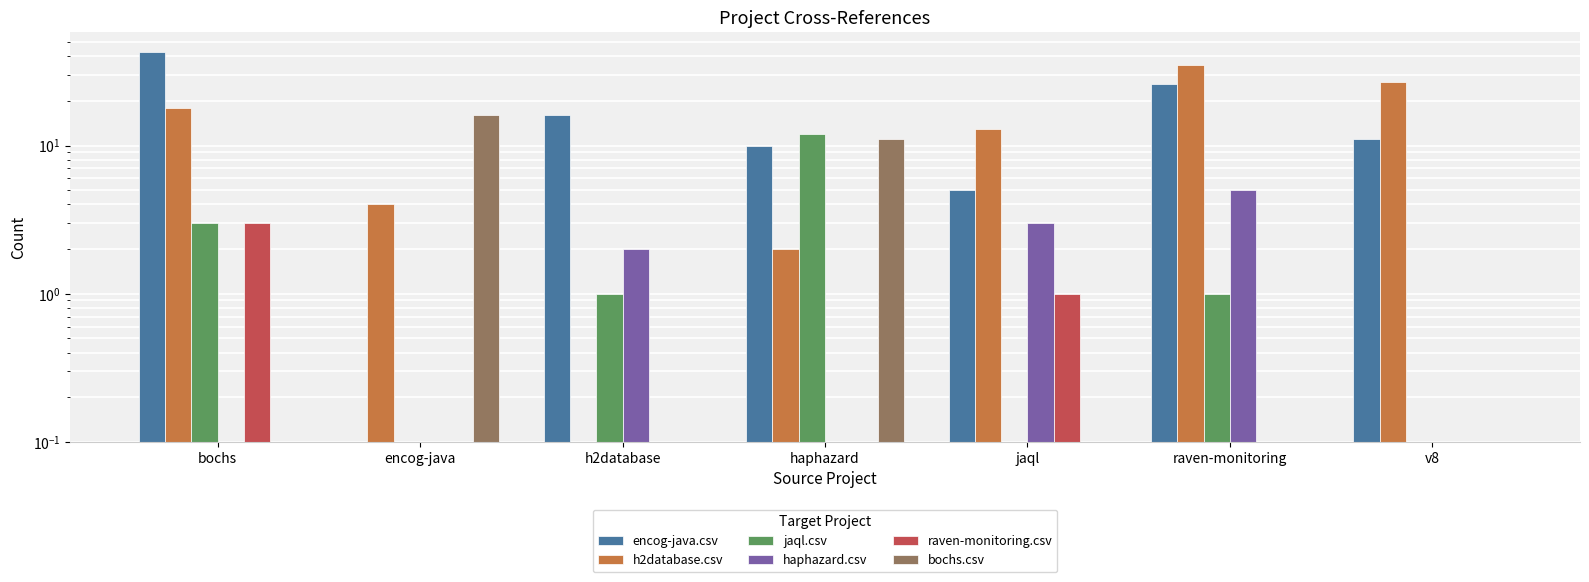

List the labels in order of bochs.csv value, largest first.

encog-java, haphazard, bochs, h2database, jaql, raven-monitoring, v8